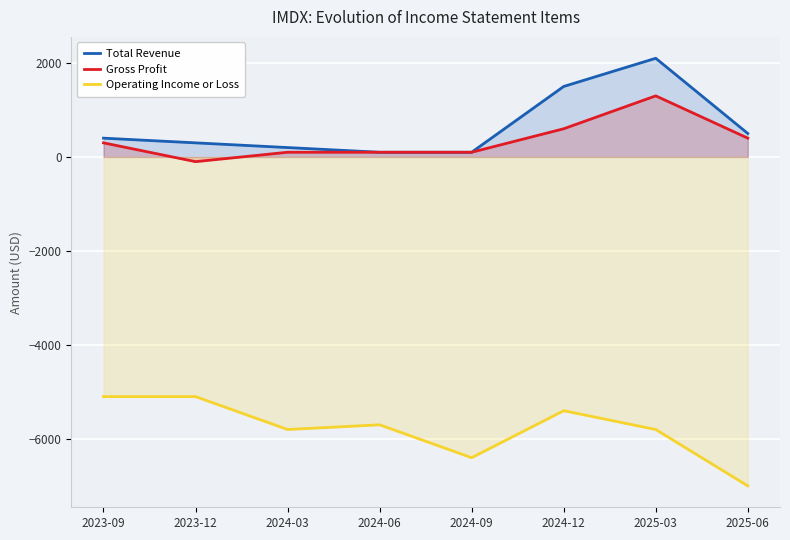

What is the highest value of the Operating Income or Loss series?

-5100